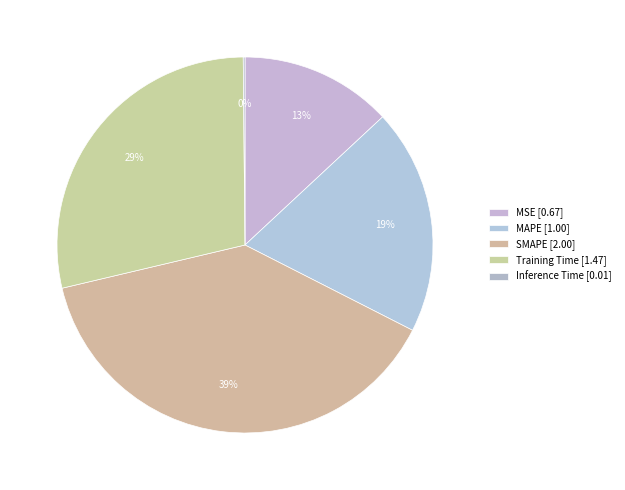

True or false: MSE accounts for 13% of the total.

True